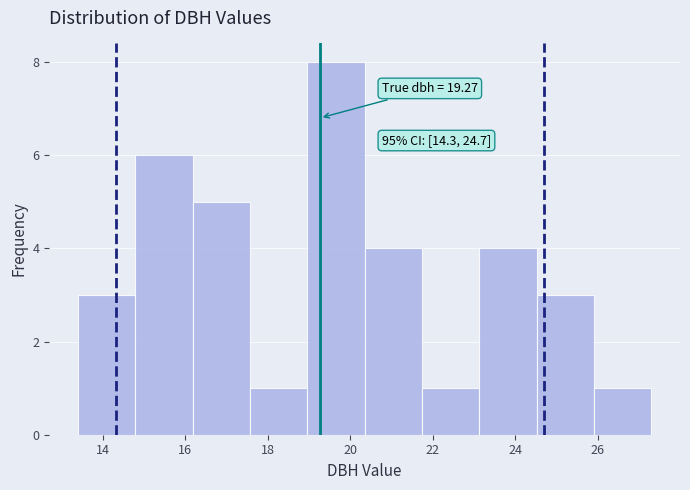

Which range on the x-axis has the tallest bar?

19.0 to 20.4